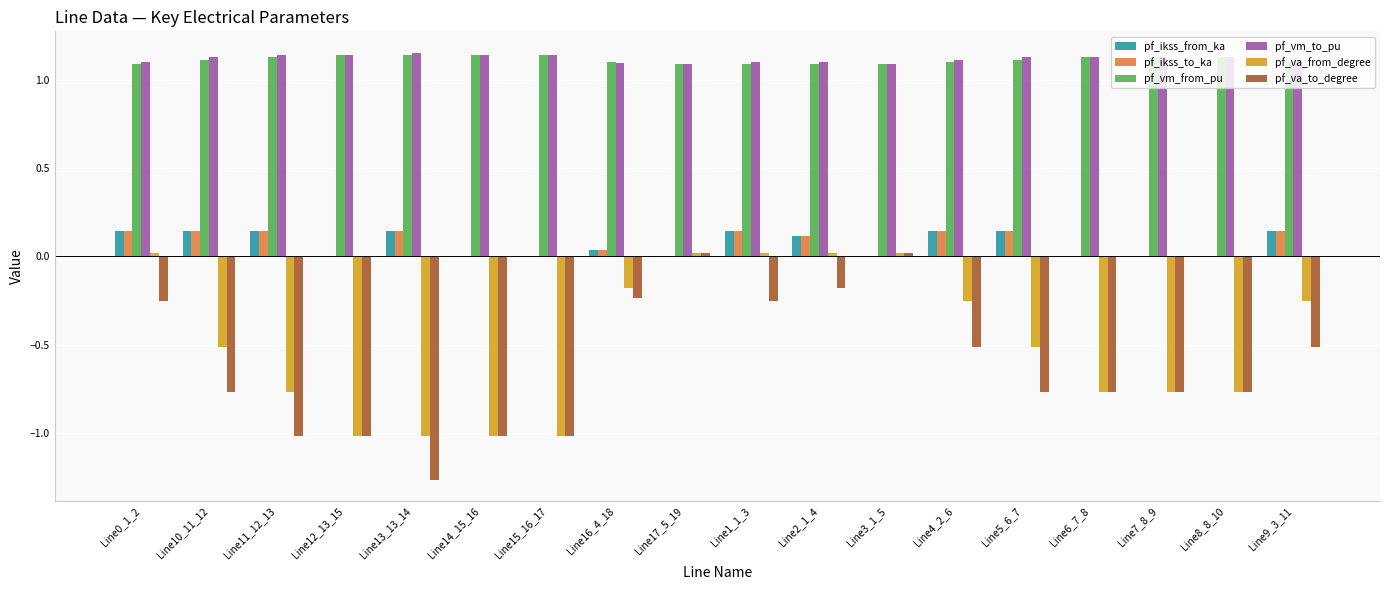

Which series changed the most between Line10_11_12 and Line17_5_19?

pf_va_to_degree